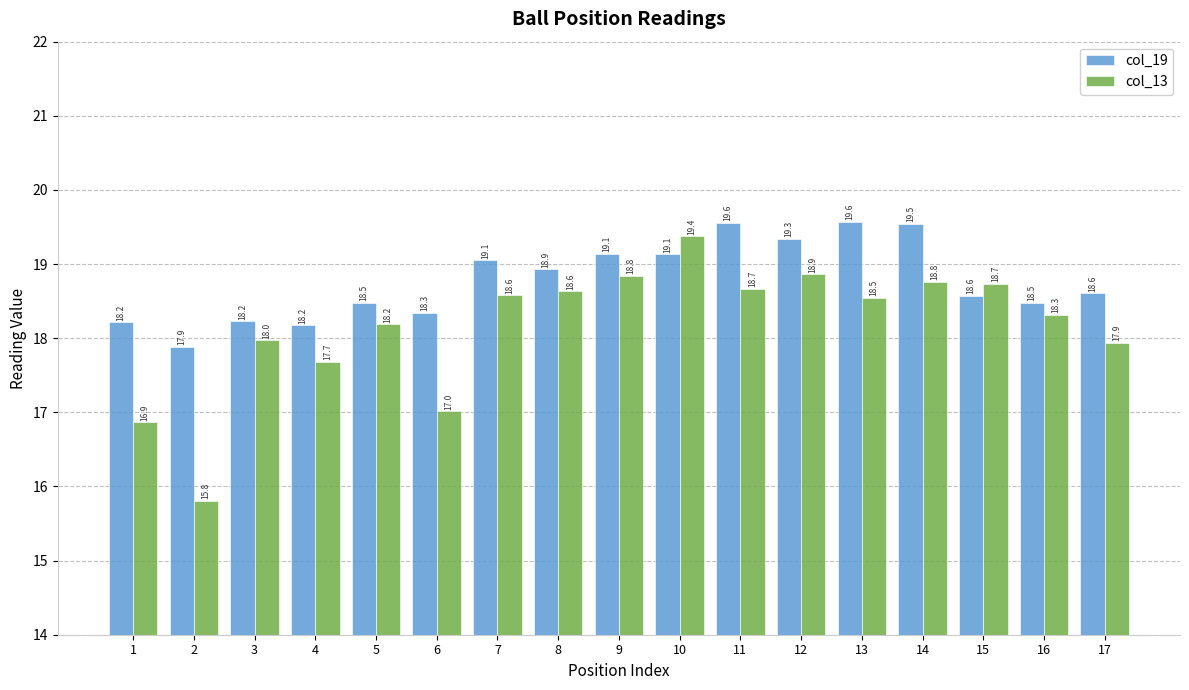

How many data points in col_19 are above 18?

16